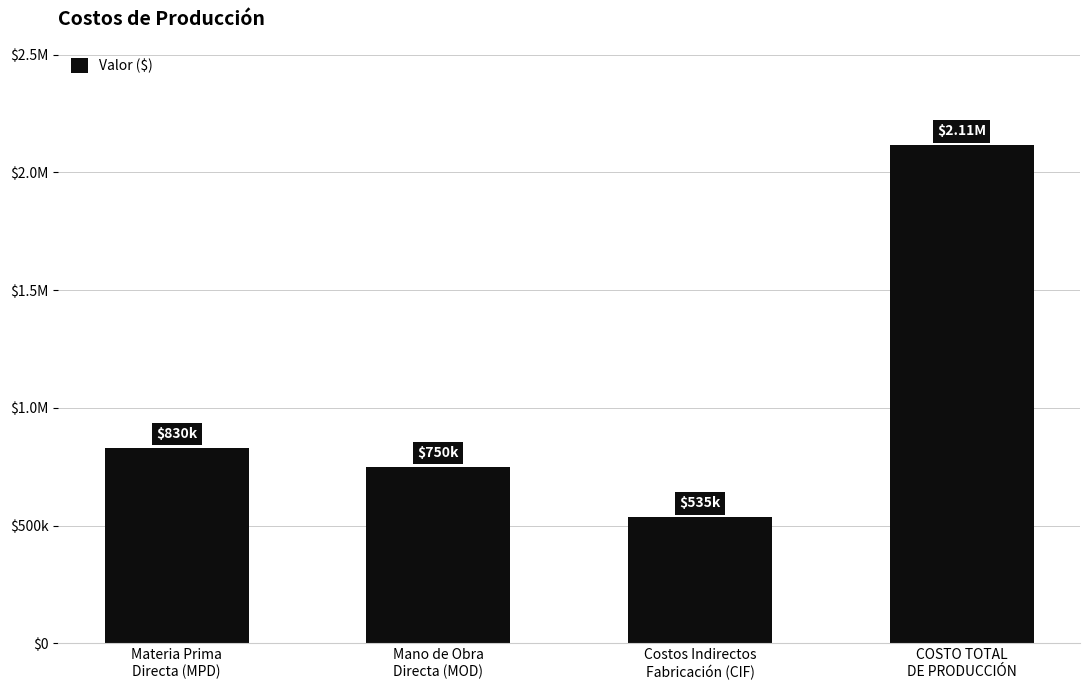

True or false: the data shows 1367166 at Materia Prima
Directa (MPD).

False